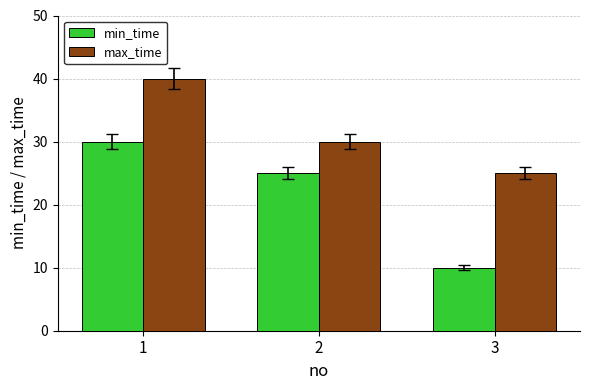

How many data points does each series have?

3